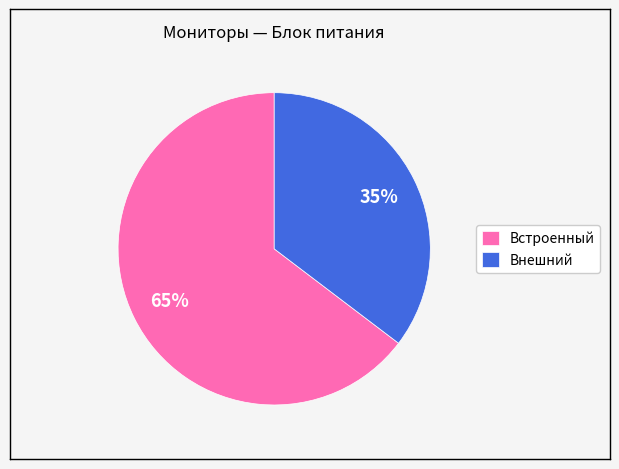

Which category accounts for the majority?

Встроенный